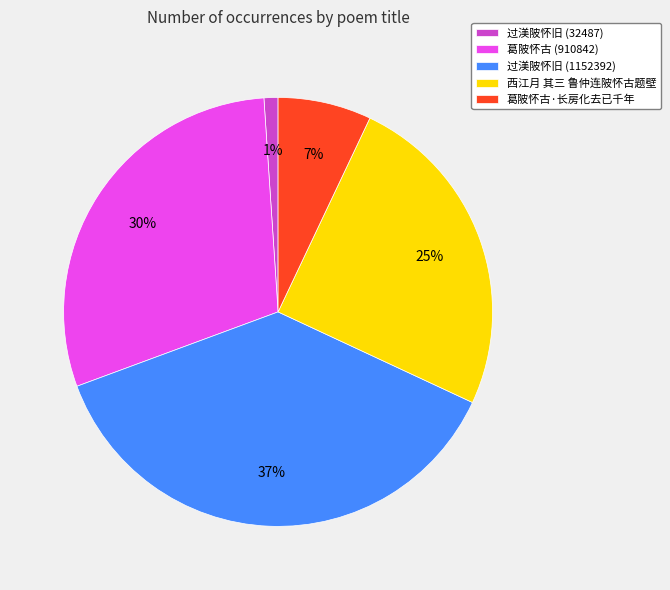

What percentage is the 葛陂怀古·长房化去已千年 slice, to the nearest percent?

7%